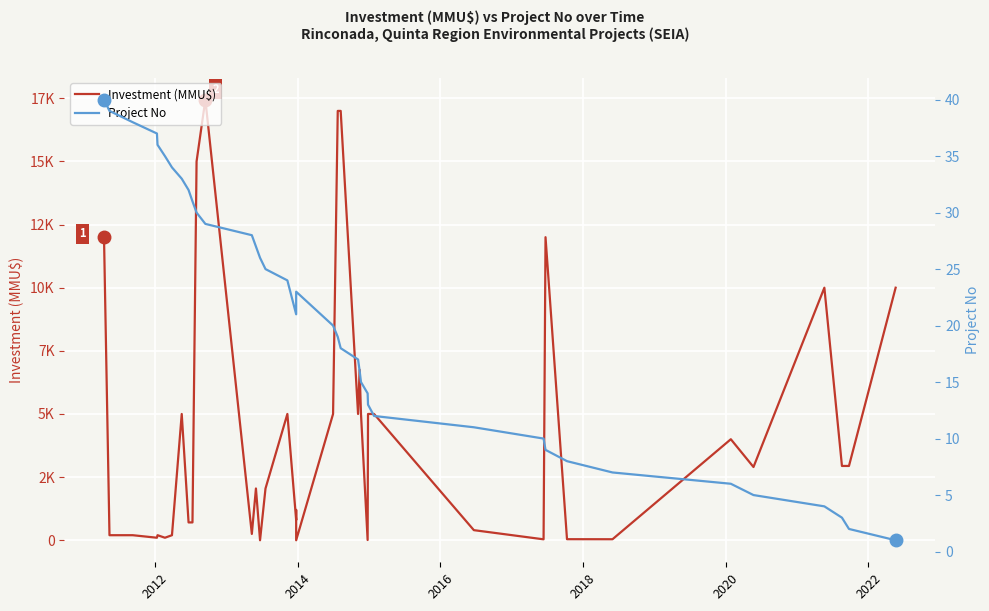

What is the difference between the maximum and minimum values in the Project No series?

39